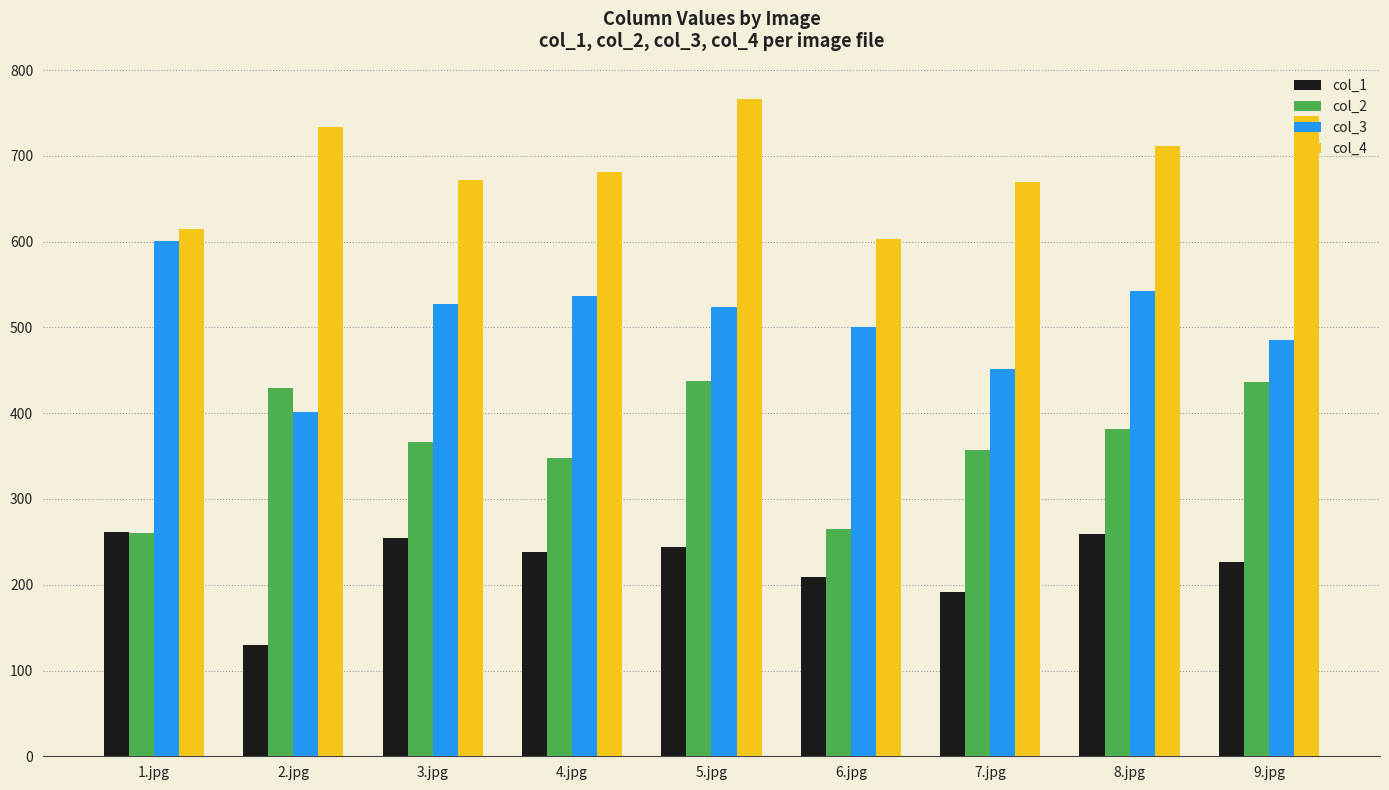

The col_3 series shows 272 at 1.jpg. True or false?

False